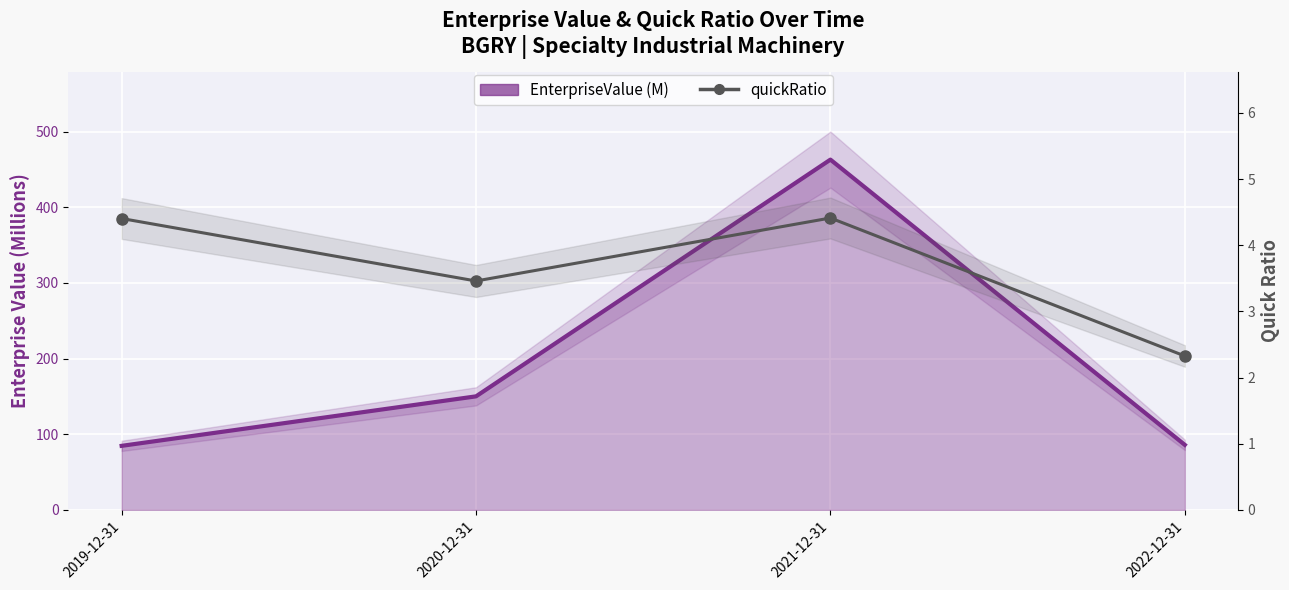

How many lines are shown in the chart?

2